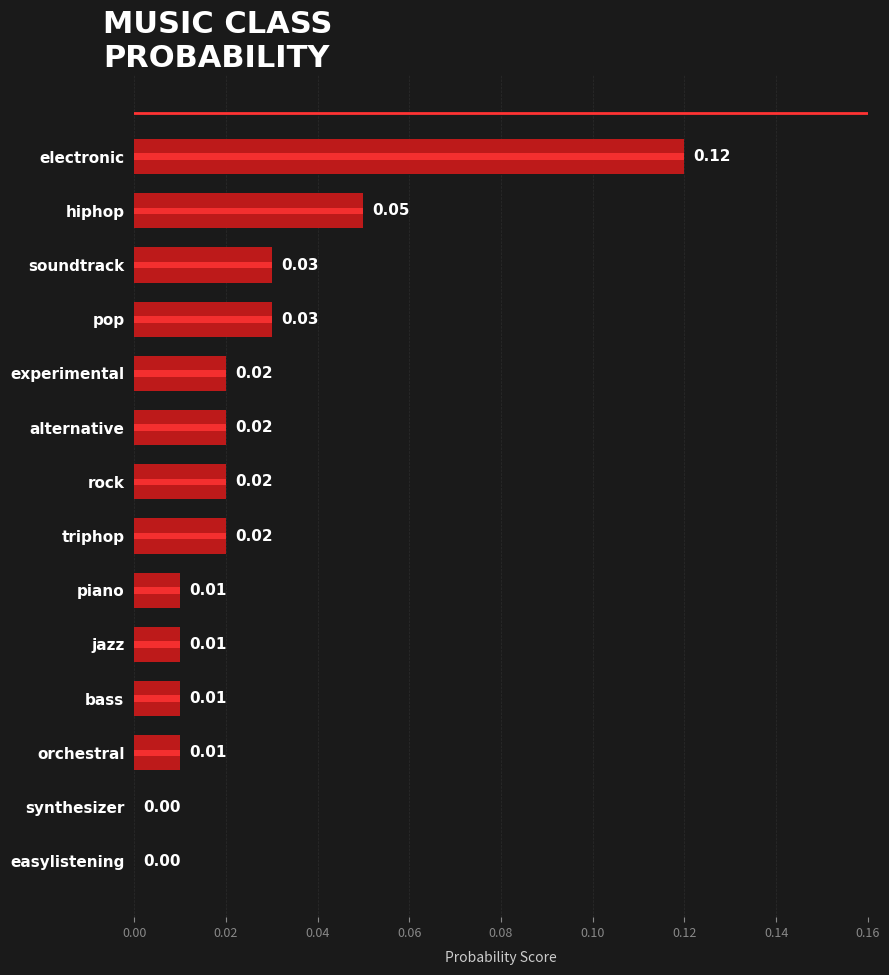

Reading left to right, what are all the values shown in this chart?

0.1	0.1	0.0	0.0	0.0	0.0	0.0	0.0	0.0	0.0	0.0	0.0	0.0	0.0